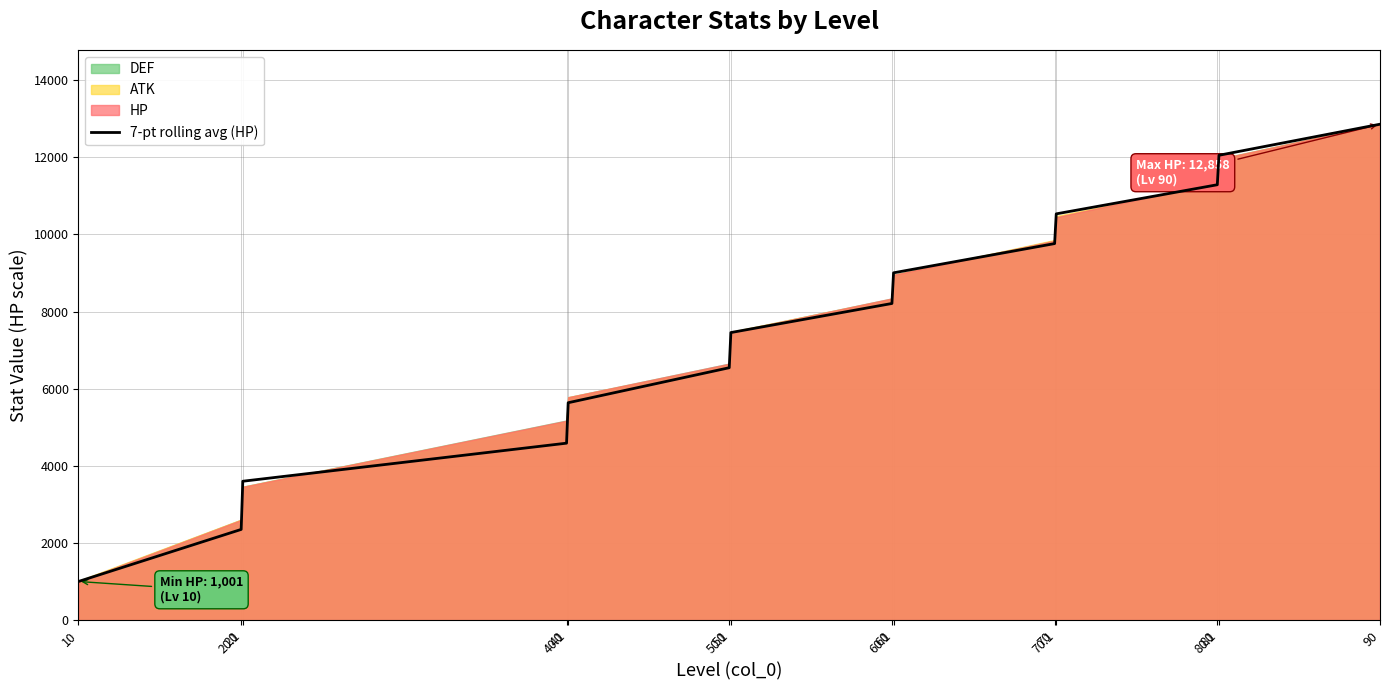

What position from the right is 40.1?

10